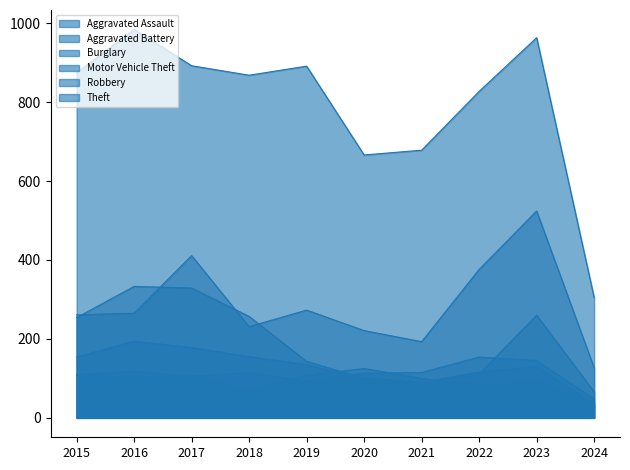

Is it true that Aggravated Battery equals 16 at 2022?

False